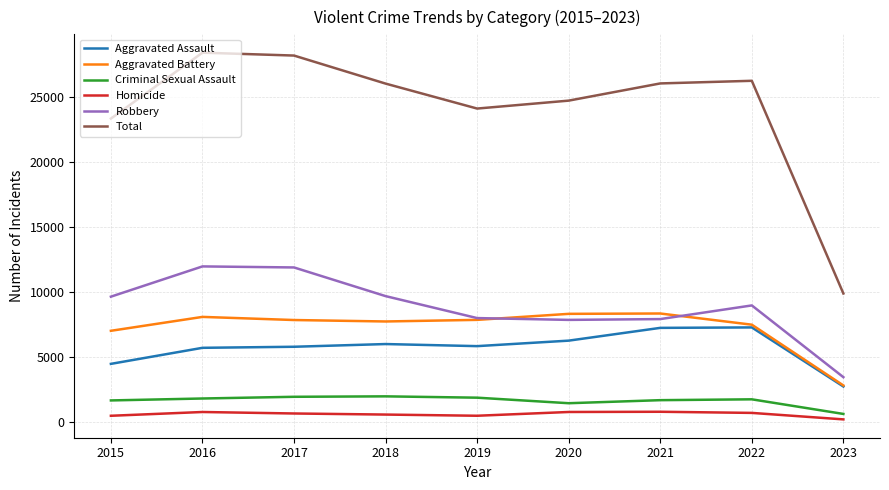

Does the chart have visible grid lines?

Yes